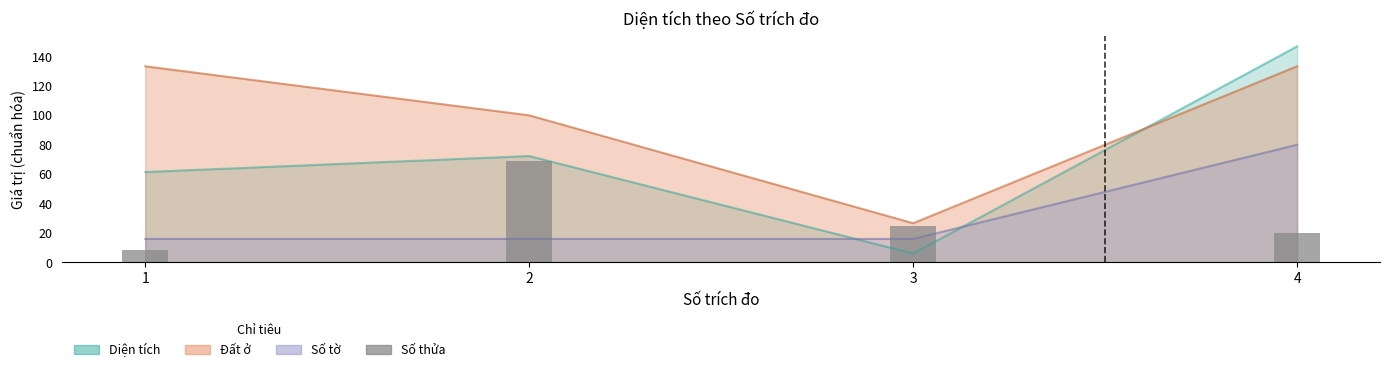

What is the ratio of the value at 1 to the value at 4?

0.4